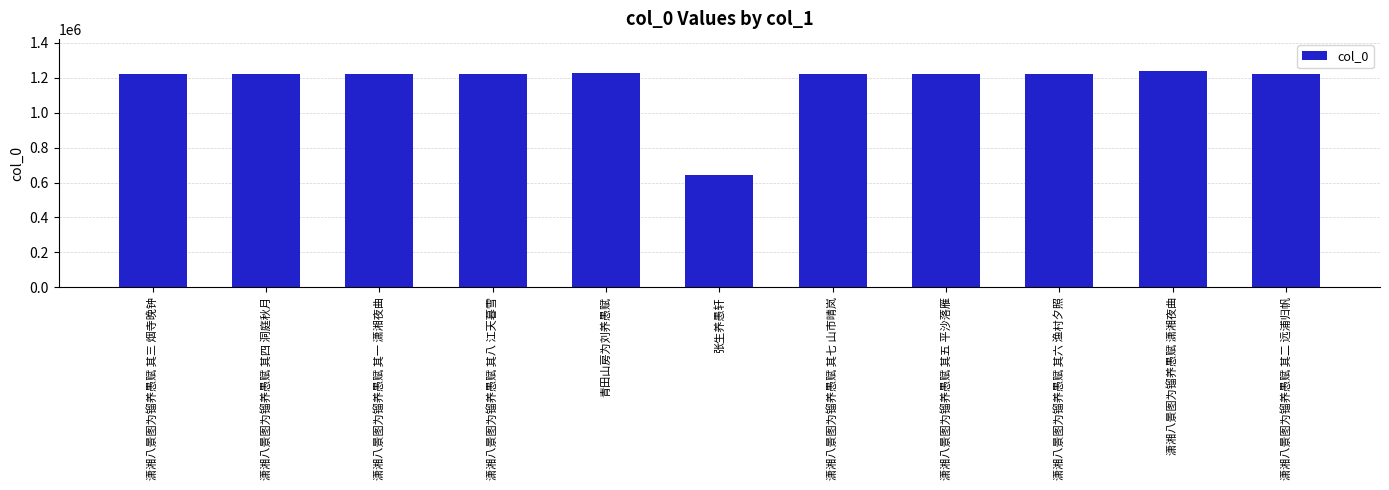

What is the label of the 7th bar from the left?

潇湘八景图为镏养愚赋 其七 山市晴岚